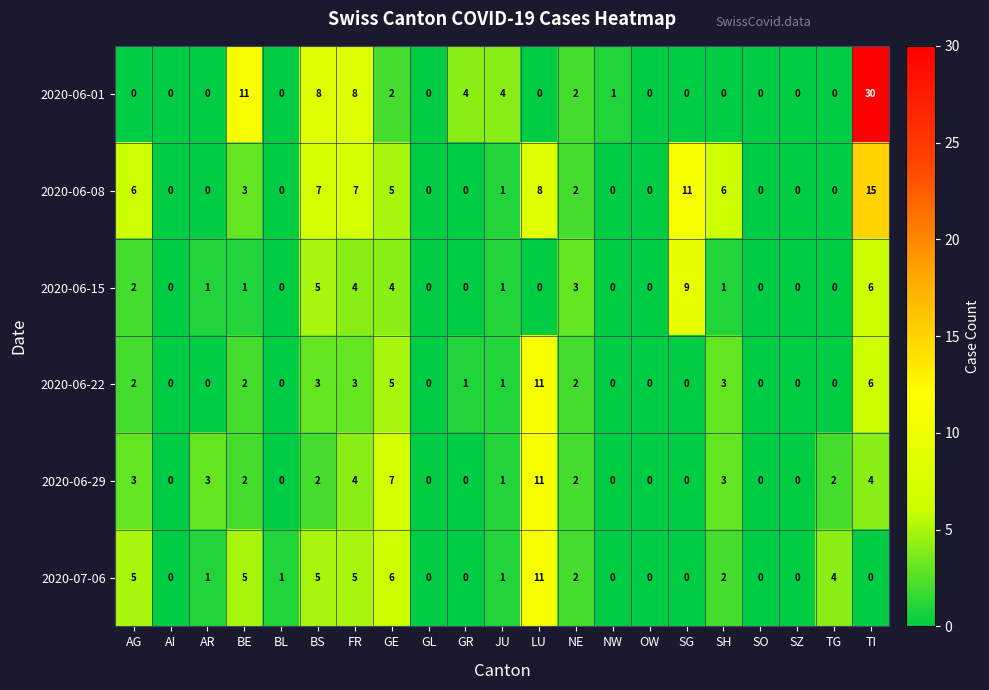

What is the greatest value displayed?

30